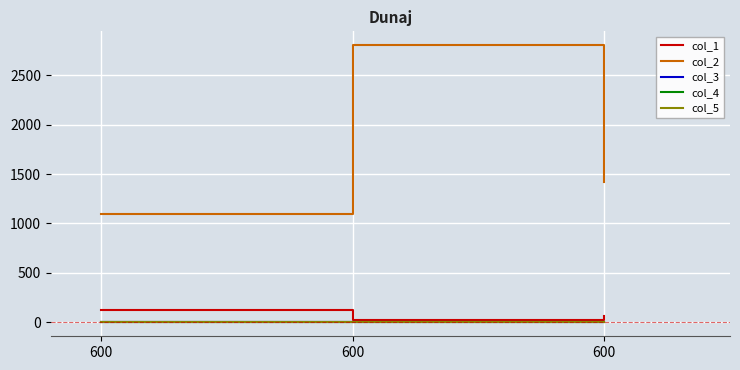

How many lines are shown in the chart?

5